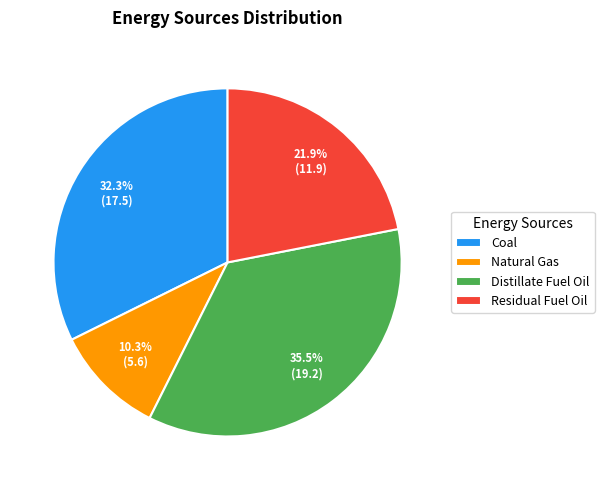

Count the number of slices in the pie.

4